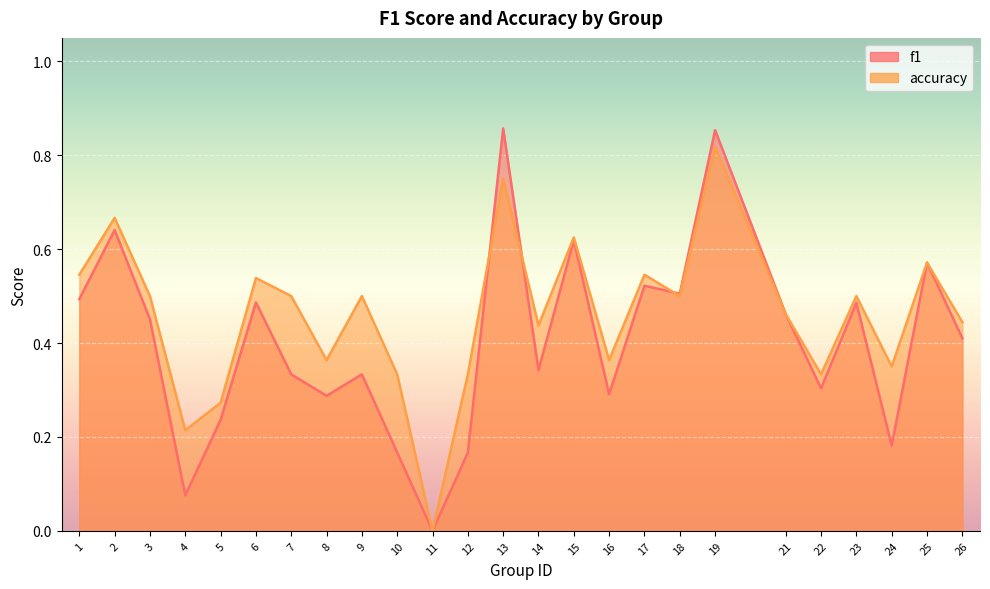

Which category has the lowest value in the accuracy series?

11